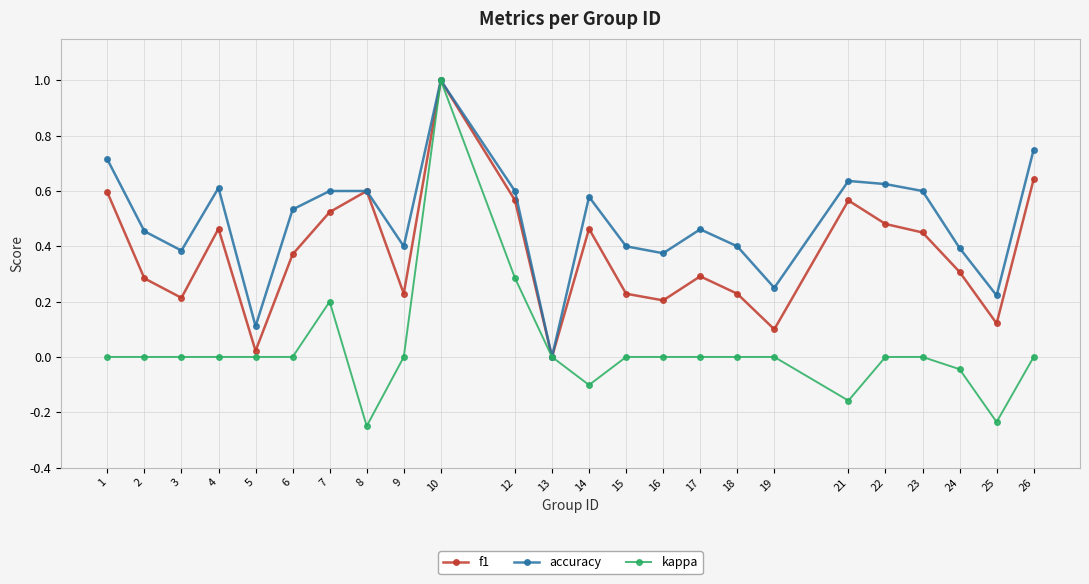

What is the highest value of the f1 series?

1.0